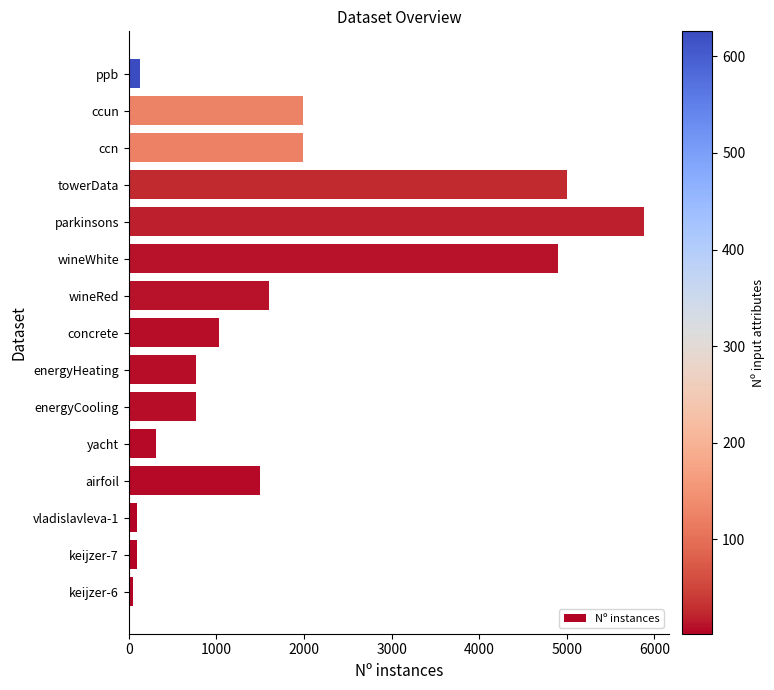

What is the average value?

1741